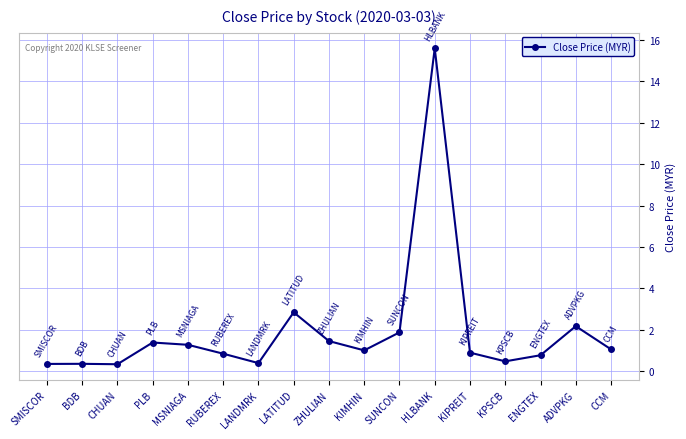

True or false: the data shows 3.1 at ADVPKG.

False